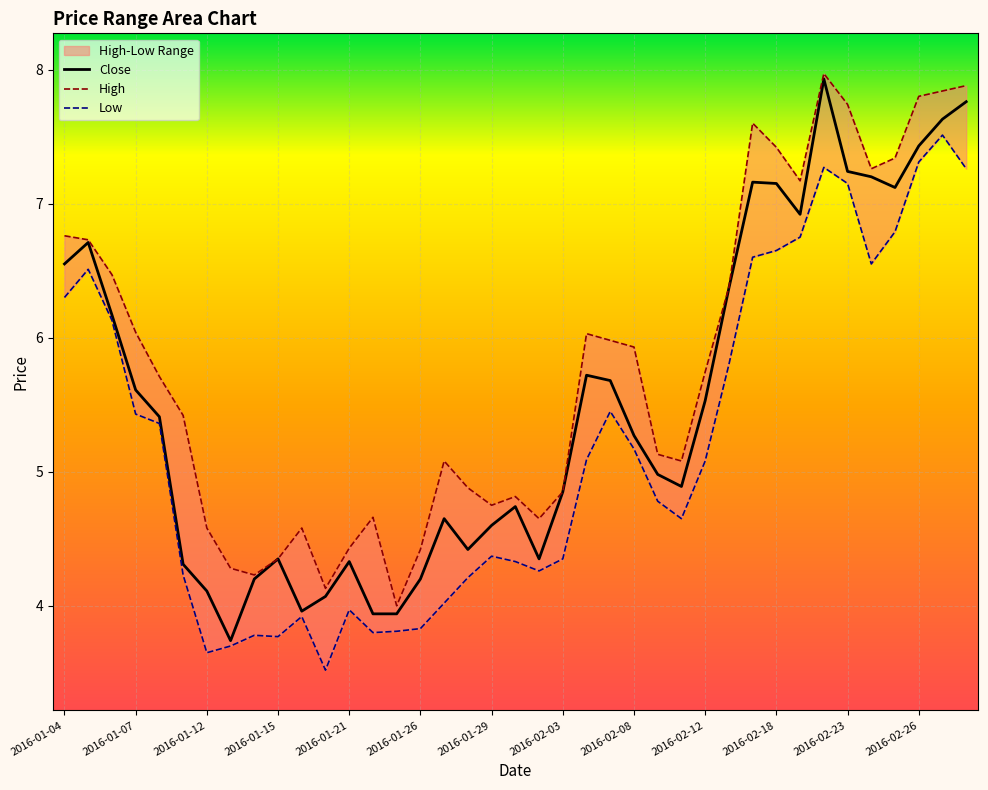

True or false: Close has a value of 1.6 at 2016-01-21.

False